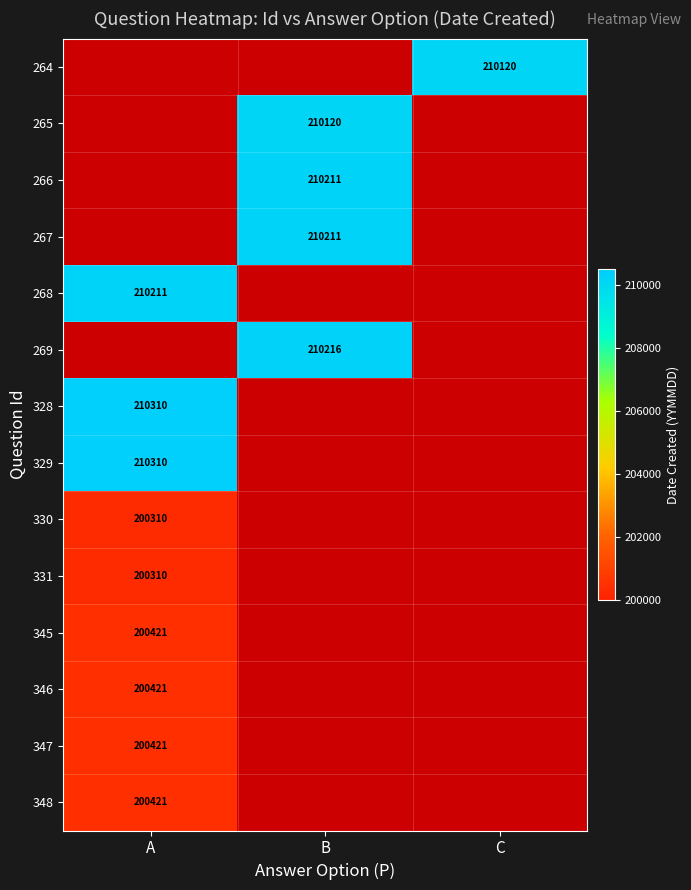

At which category does the chart reach its peak across all series?

A